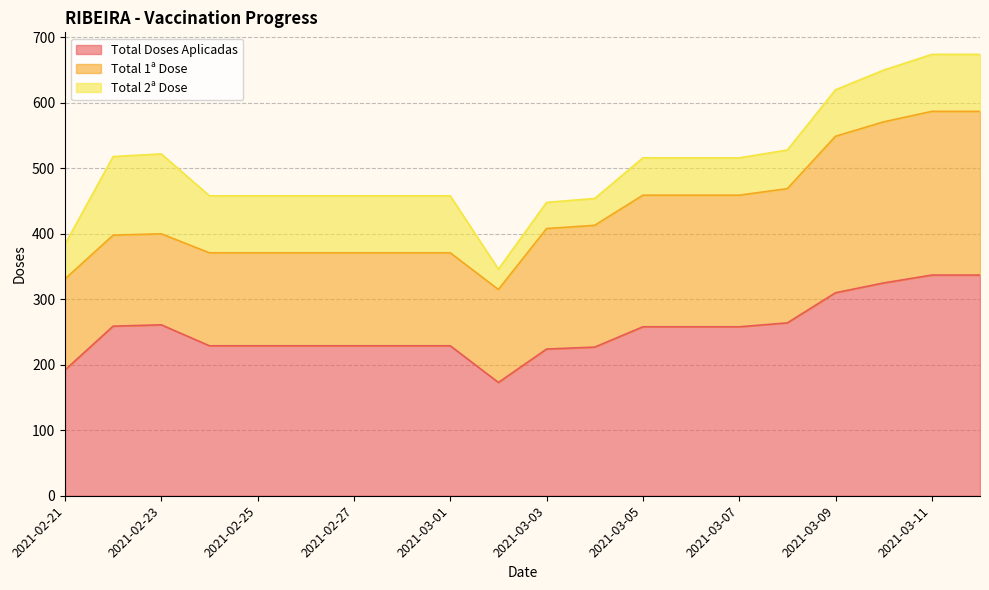

Rank the categories by Total 2ª Dose value from highest to lowest.

2021-02-23, 2021-02-22, 2021-02-24, 2021-02-25, 2021-02-26, 2021-02-27, 2021-02-28, 2021-03-01, 2021-03-11, 2021-03-12, 2021-03-10, 2021-03-09, 2021-03-08, 2021-03-05, 2021-03-06, 2021-03-07, 2021-02-21, 2021-03-04, 2021-03-03, 2021-03-02